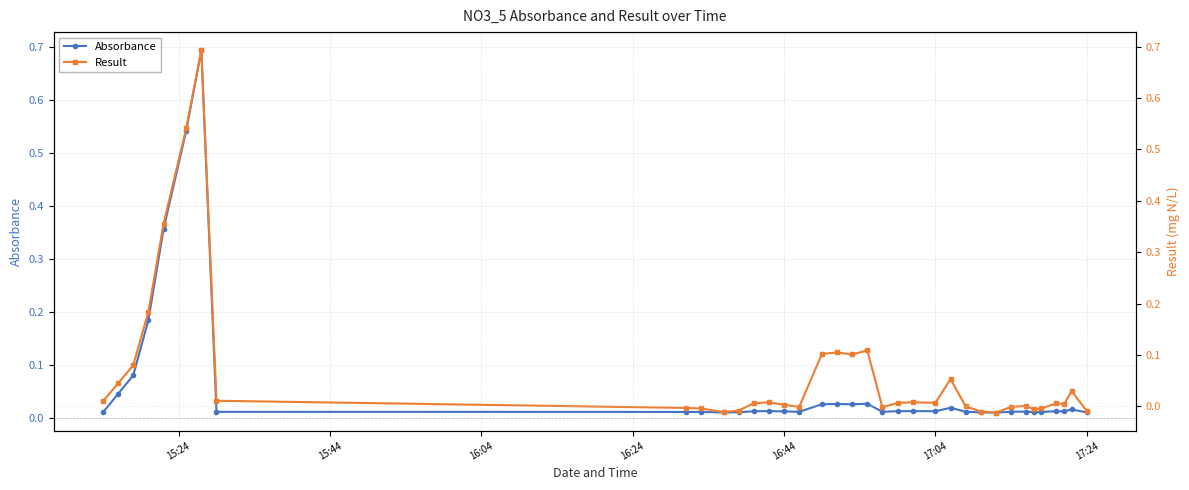

True or false: Result and Absorbance intersect in this chart.

True